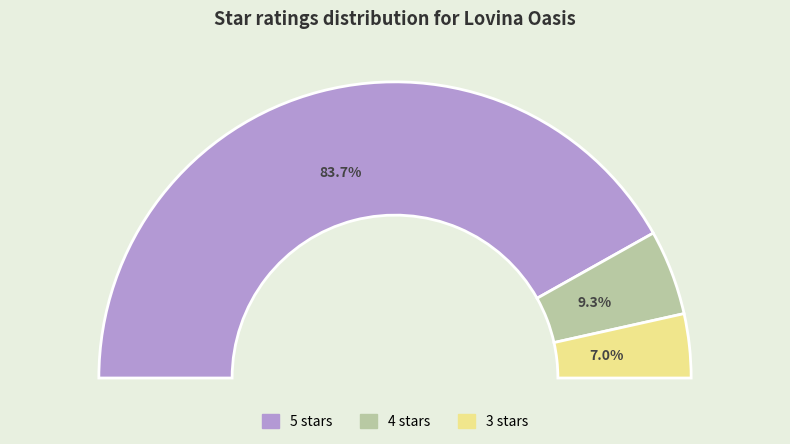

Is it true that 5 stars is 71% of the pie?

False